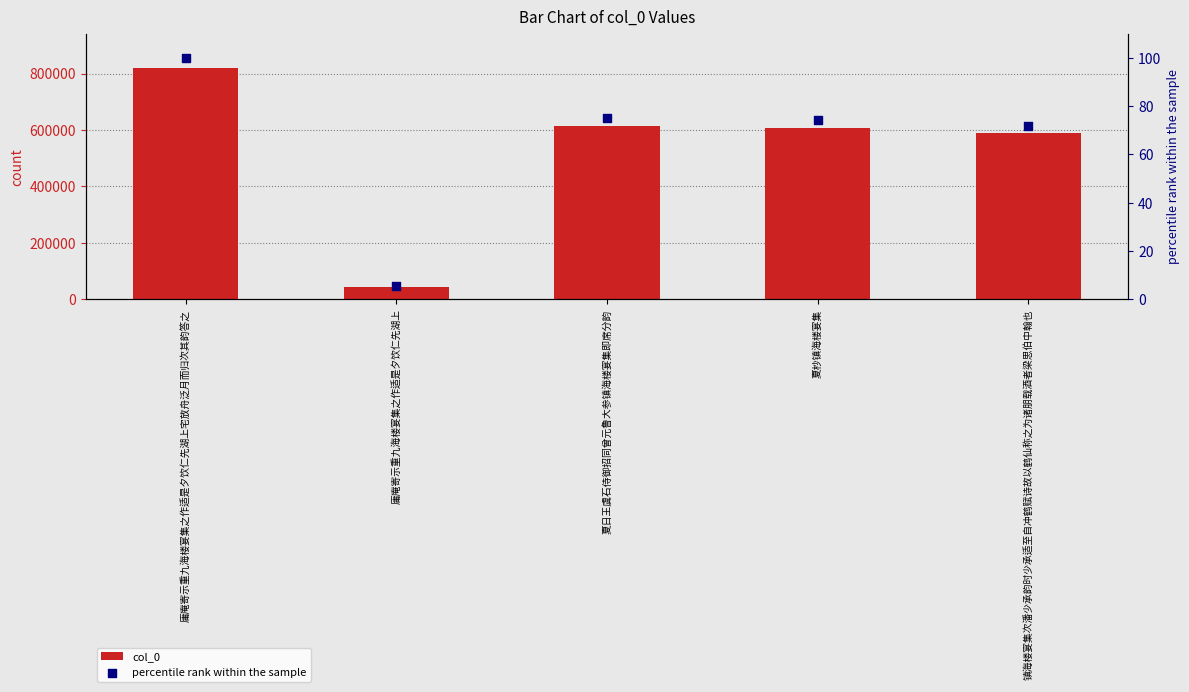

What is the total value across all series at 夏日王虞石侍御招同曾元鲁大参镇海楼宴集即席分韵?

615031.1